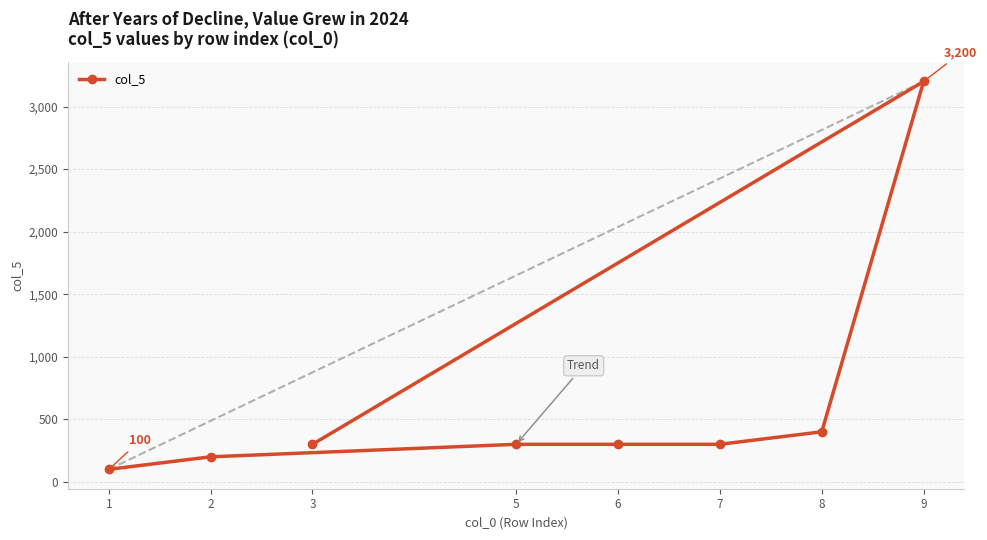

What is the maximum value shown in the chart?

3200